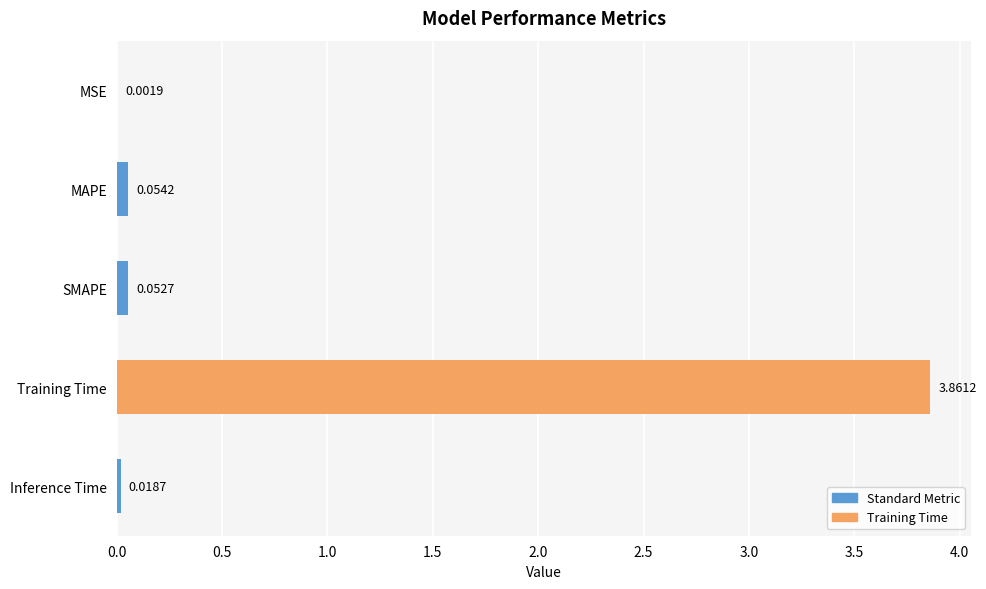

At which category does the chart reach its peak across all series?

Training Time